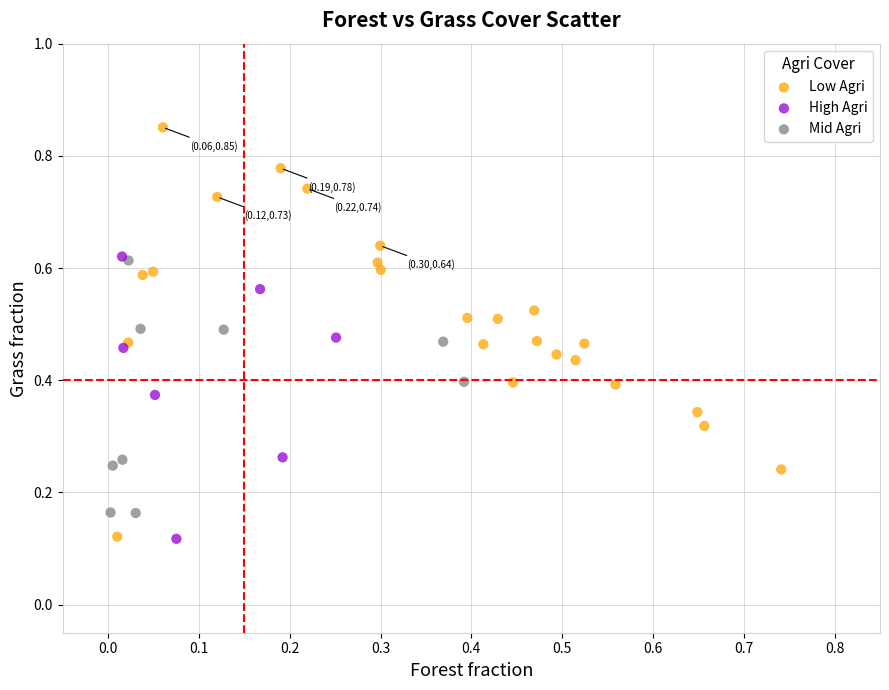

Which series contains the highest Y value?

Low Agri